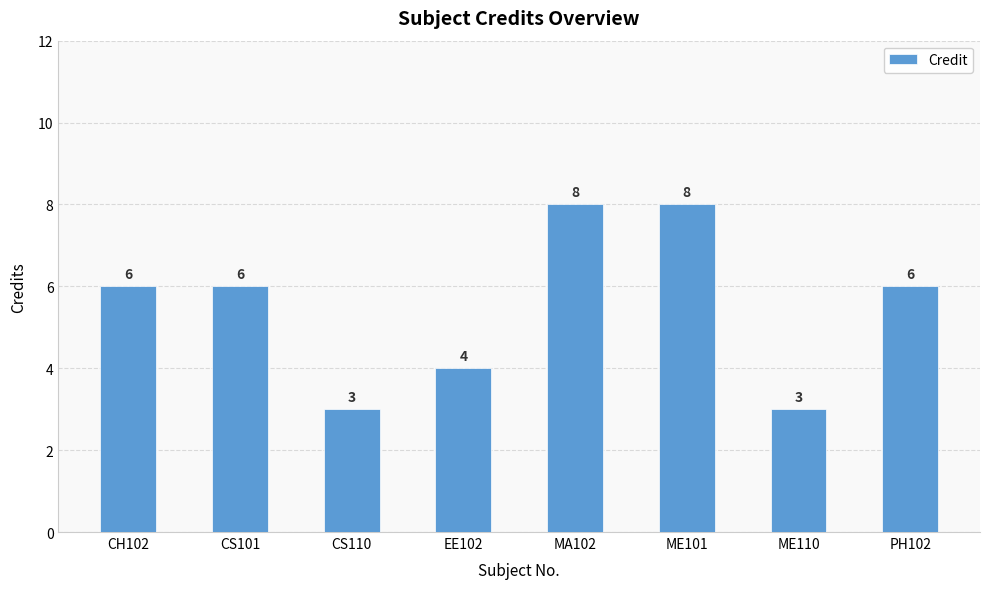

The value at ME101 is 8. True or false?

True